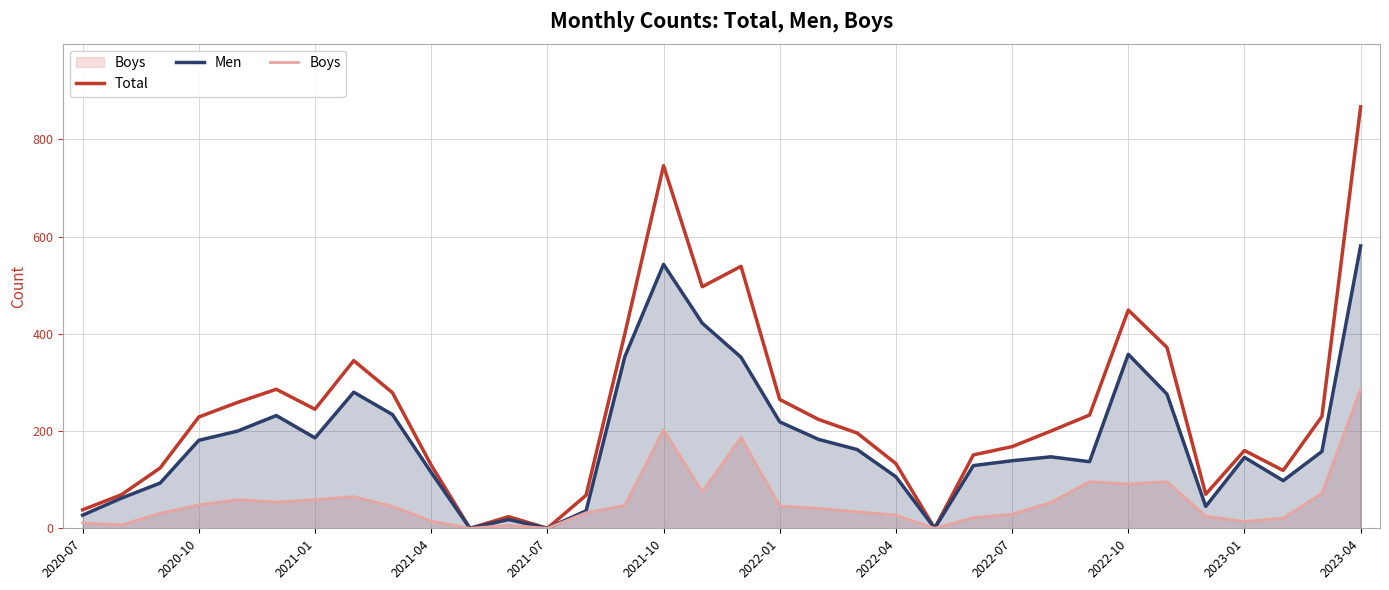

Does the chart display data point markers on the line(s)?

No